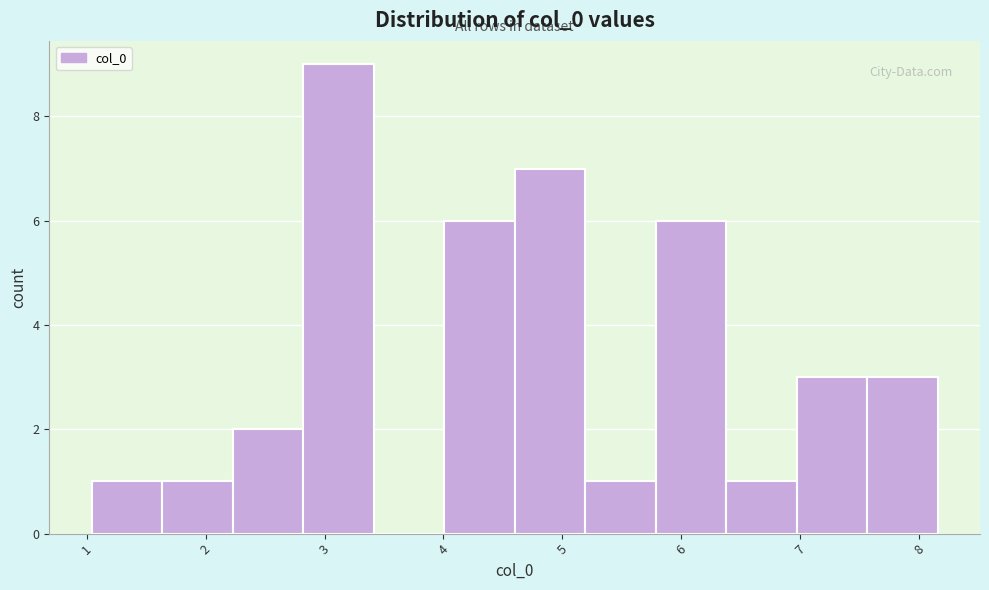

Which range on the x-axis has the tallest bar?

2.8 to 3.4